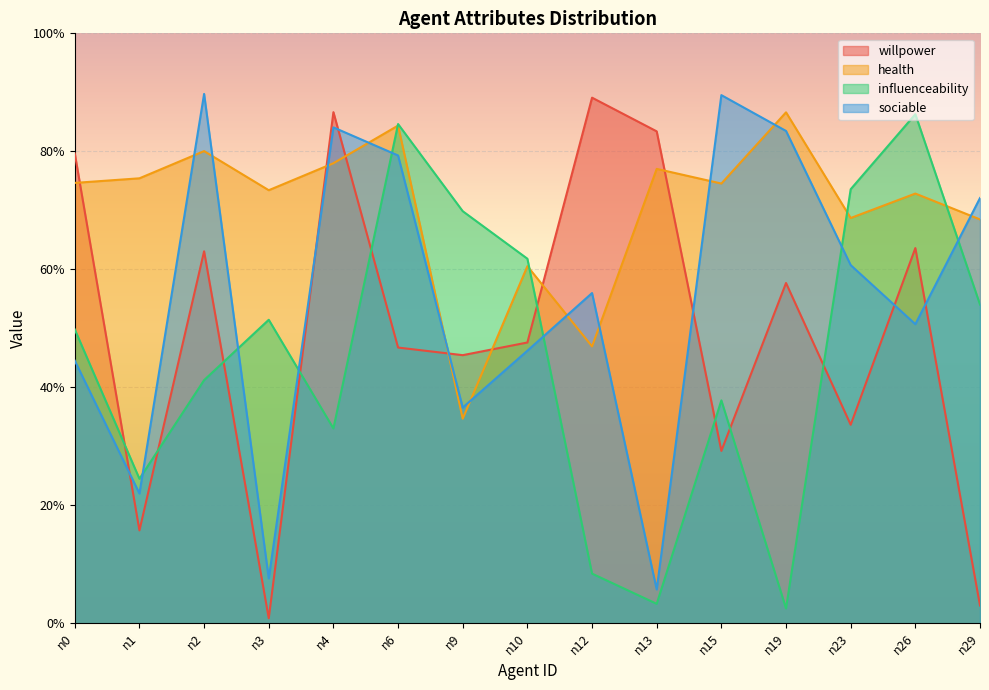

True or false: sociable has a value of 0.6 at n23.

True